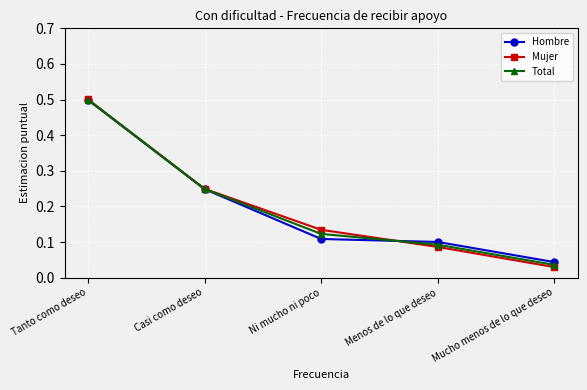

True or false: Total has more than 2 points higher than both neighbors.

False